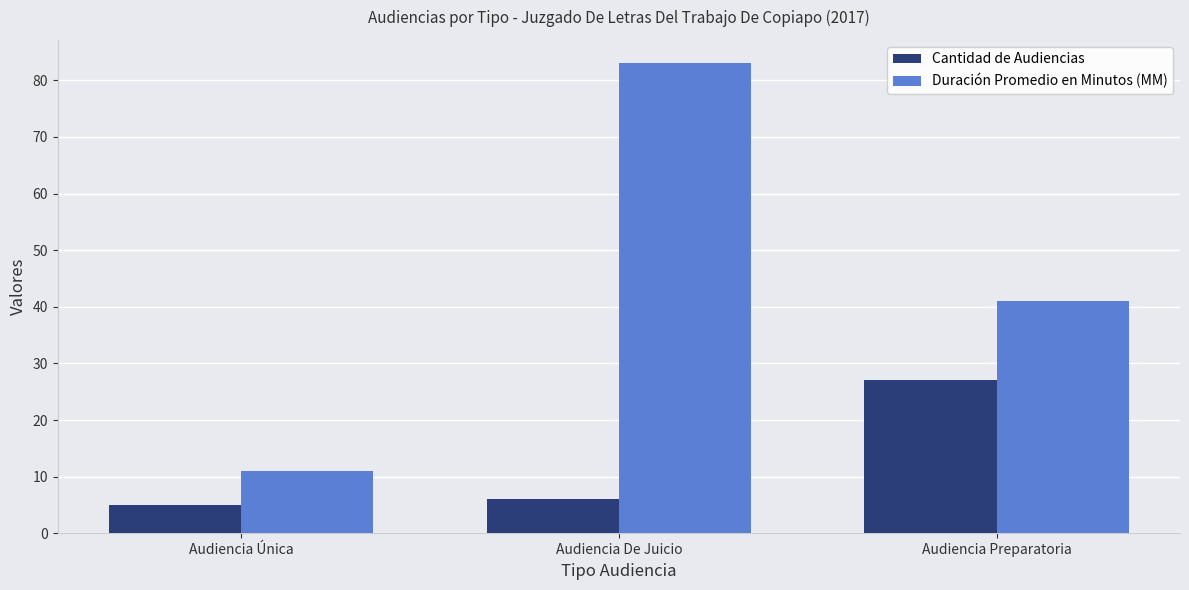

True or false: Duración Promedio en Minutos (MM) has a value of 132 at Audiencia De Juicio.

False